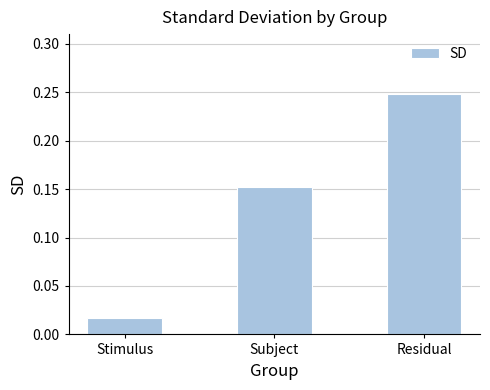

How many bars are there in total?

3